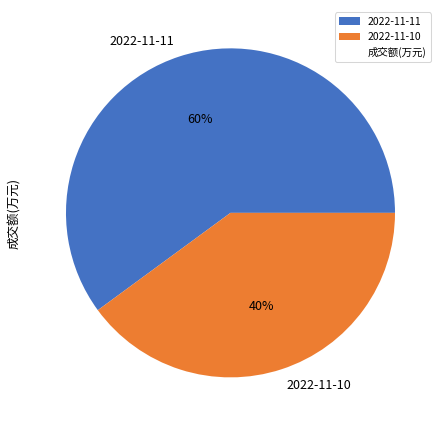

Is there a majority slice in this chart?

Yes